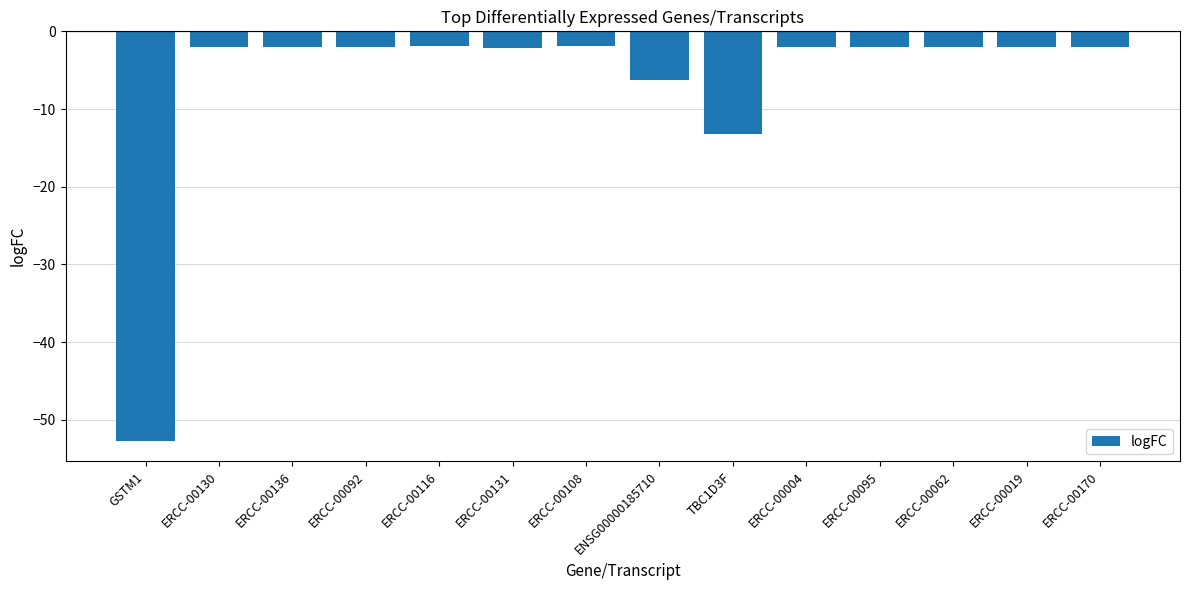

What is the sum of the values at ERCC-00019 and ERCC-00062?

-4.0